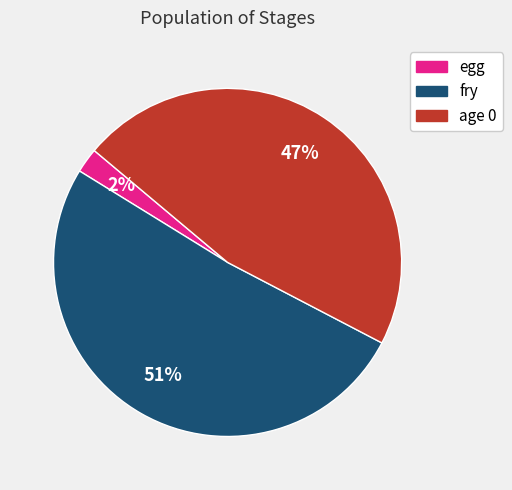

Does fry account for over 50% of the chart?

Yes